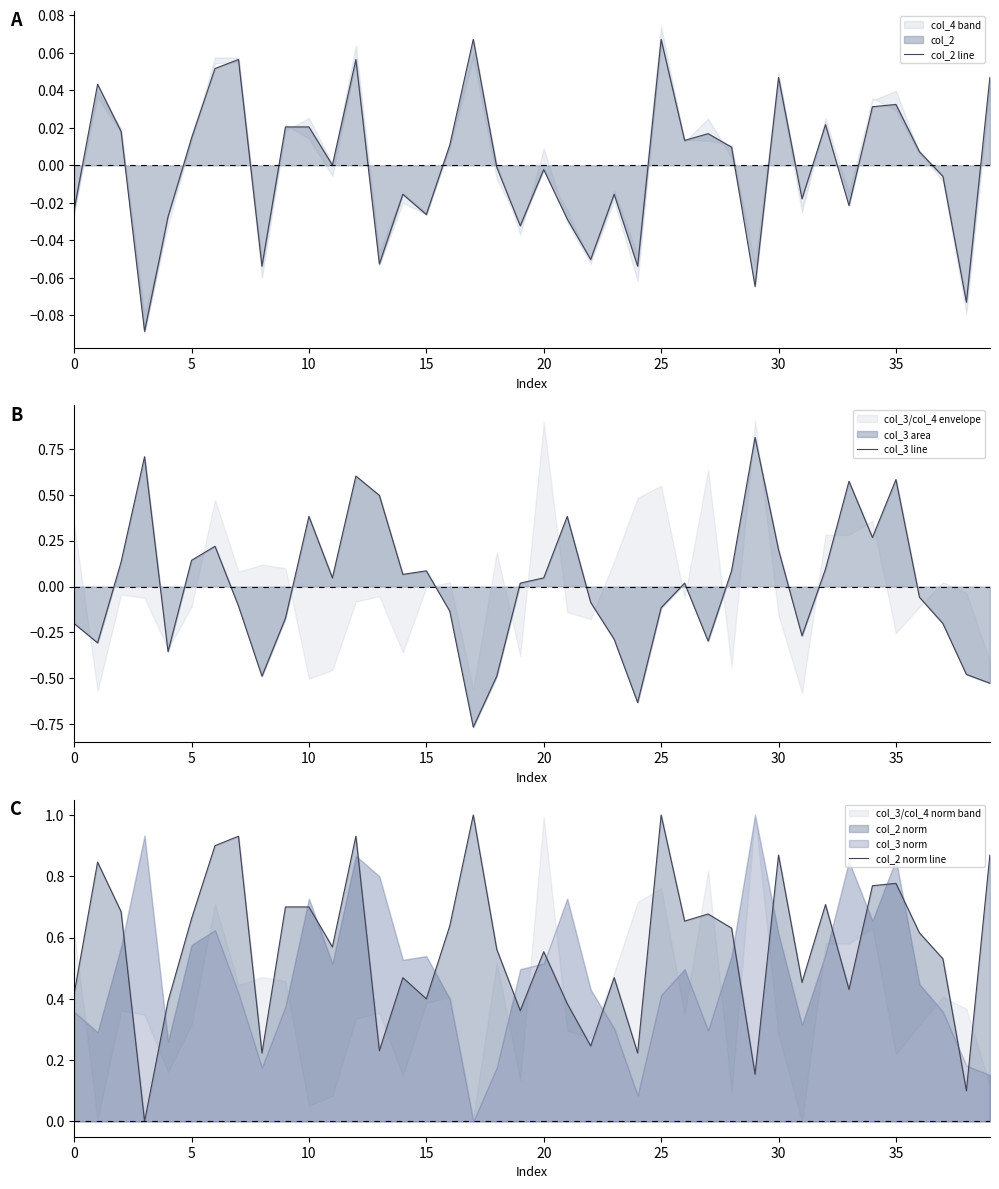

What is the label of the 17th point from the left?

16